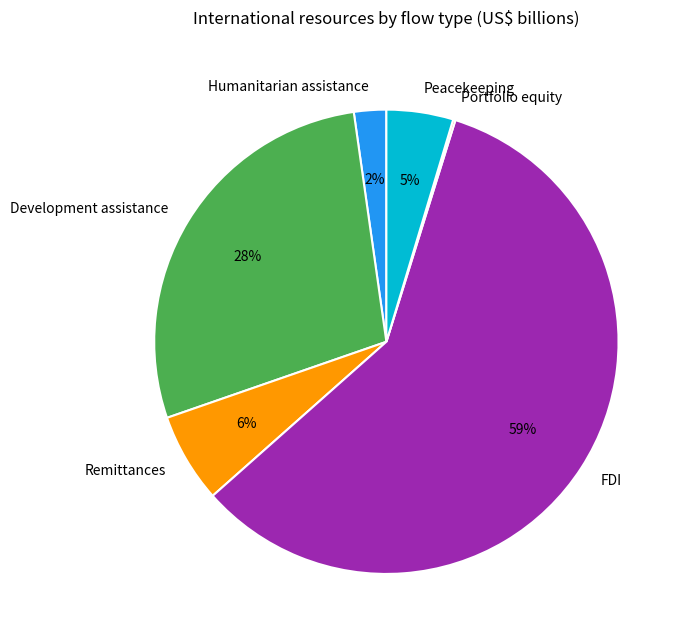

Do FDI and Peacekeeping together represent more than half of the pie?

Yes